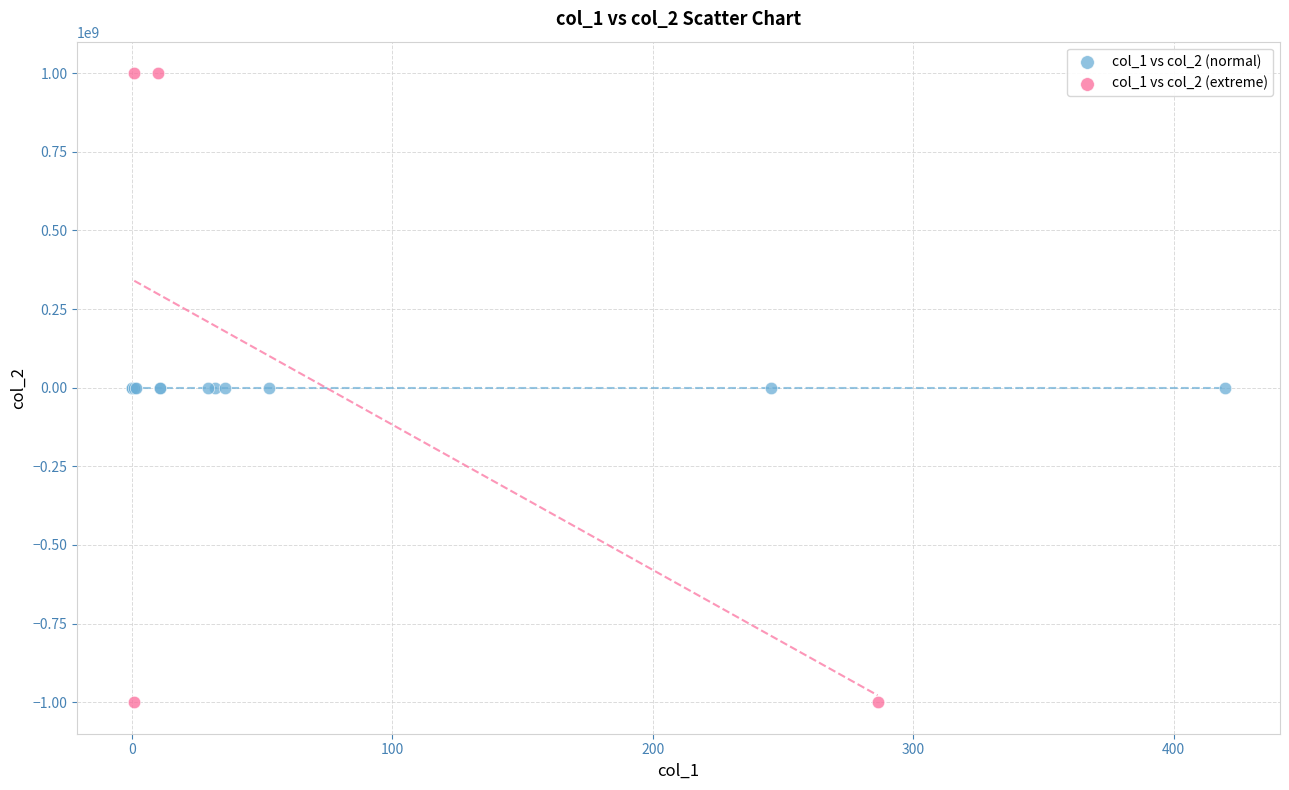

Which series has the largest Y range (max minus min)?

col_1 vs col_2 (extreme)